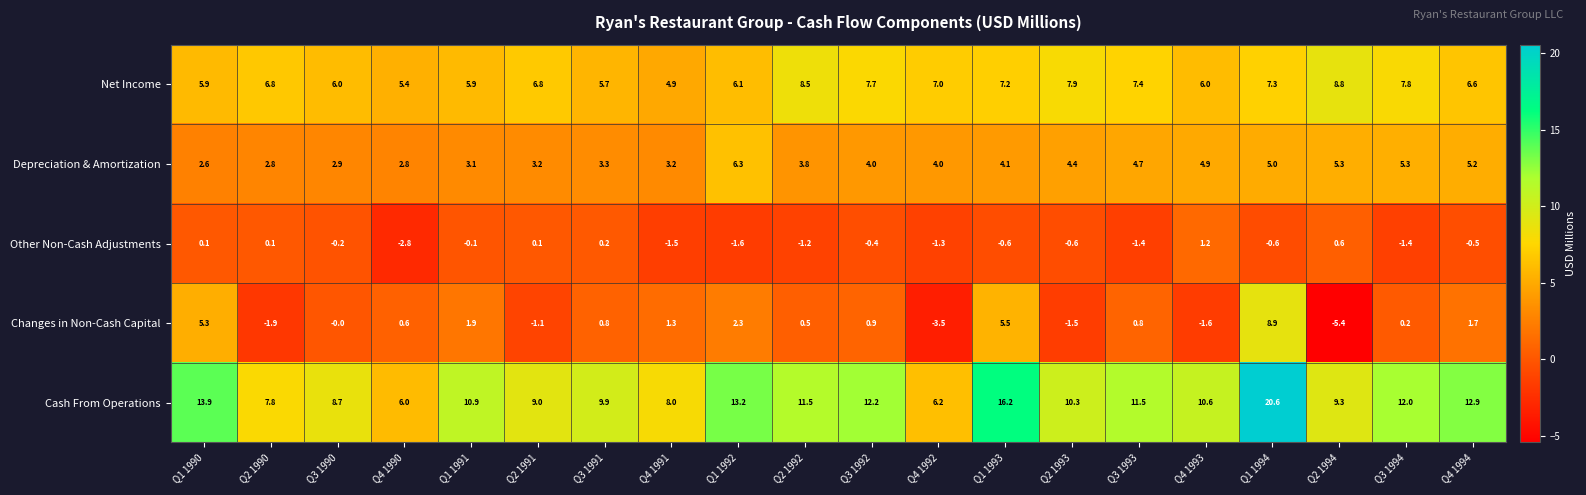

Is it true that Other Non-Cash Adjustments equals -0.6 at Q1 1994?

True